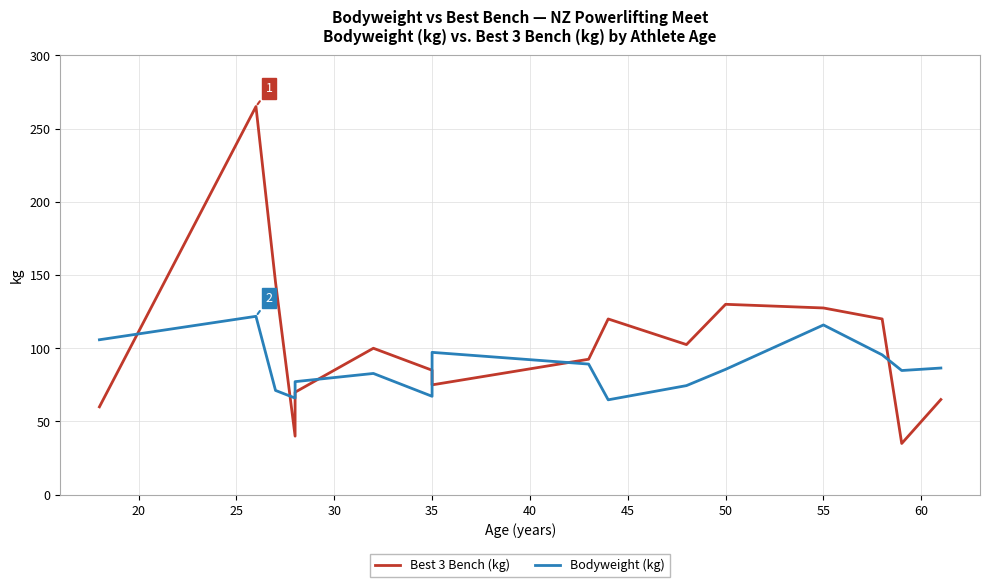

Which series has the largest total across all categories?

Best 3 Bench (kg)